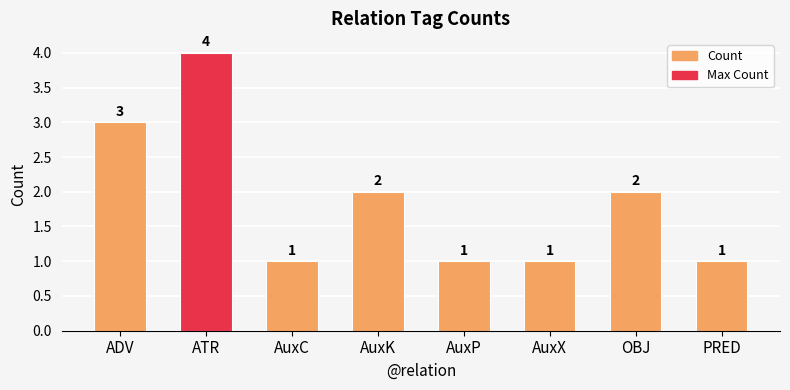

What value does the data have at PRED?

1